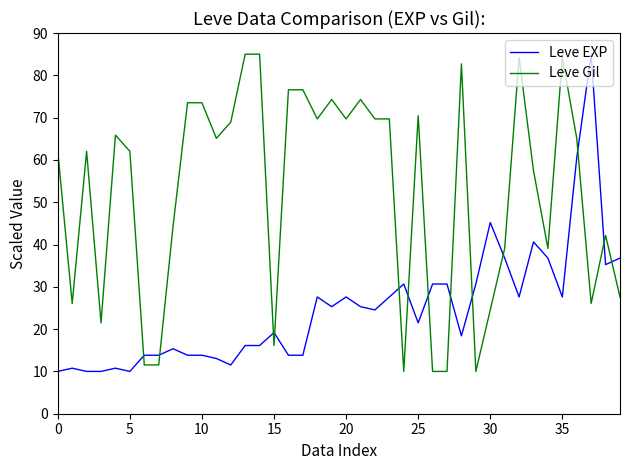

How many categories are shown in the chart?

40